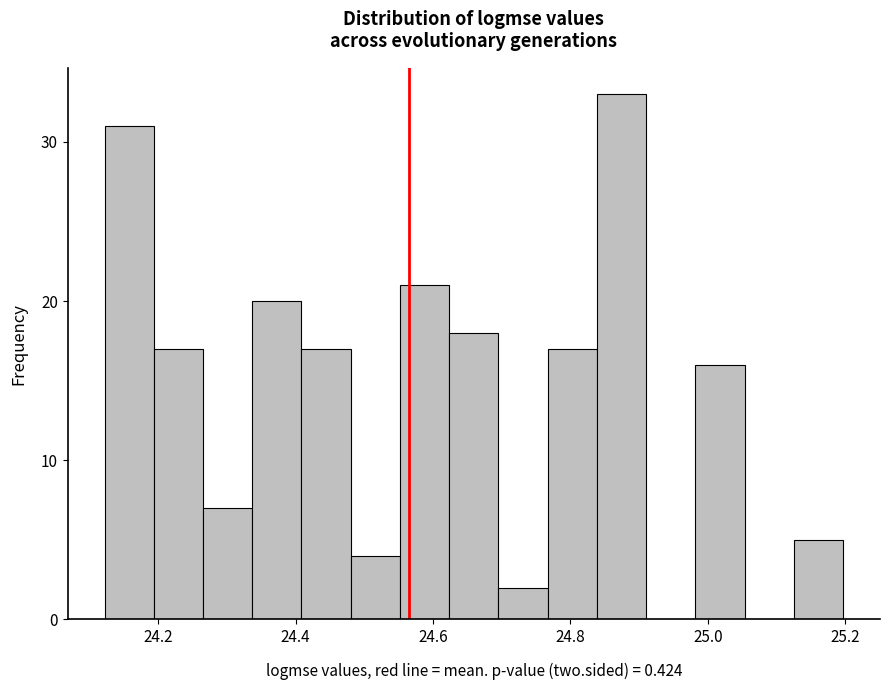

Read against the x-axis, roughly where is the centre of the tallest bar?

24.88